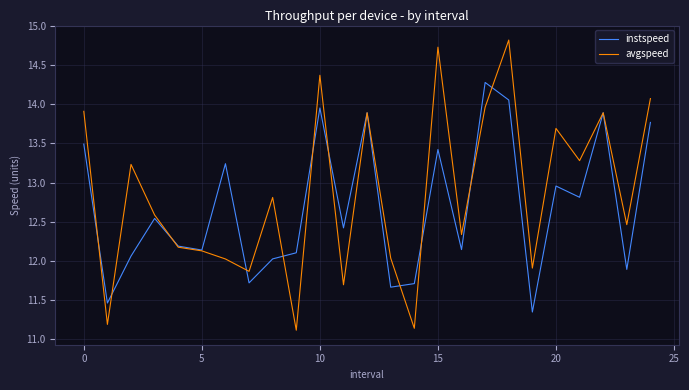

Rank the series by their average value, from highest to lowest.

avgspeed, instspeed